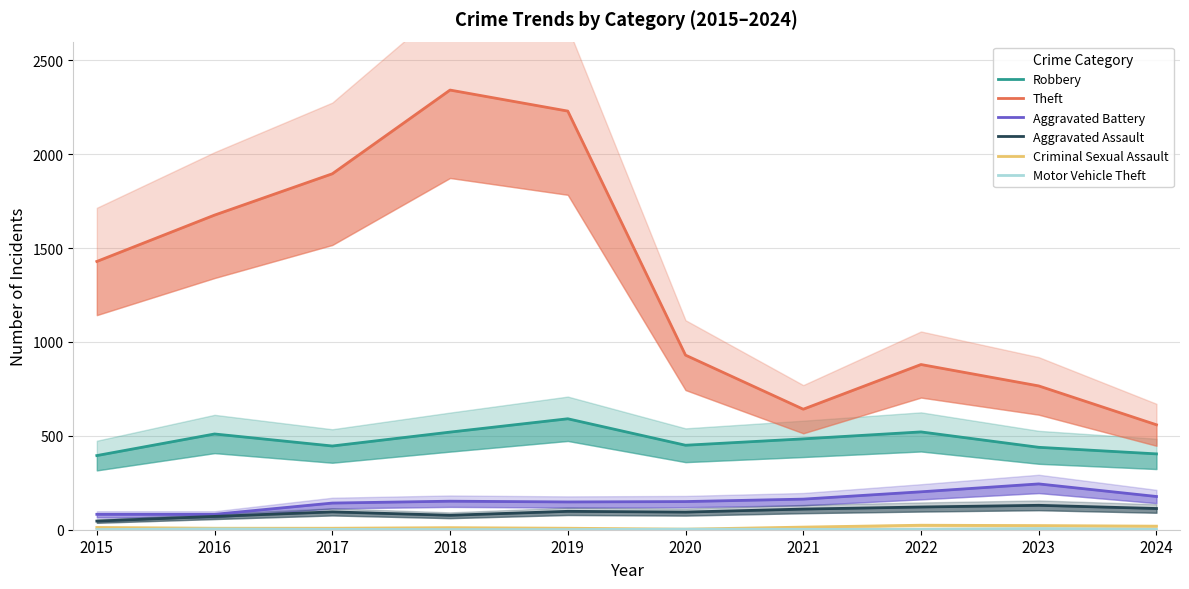

What is the total value across all series at 2017?

2589